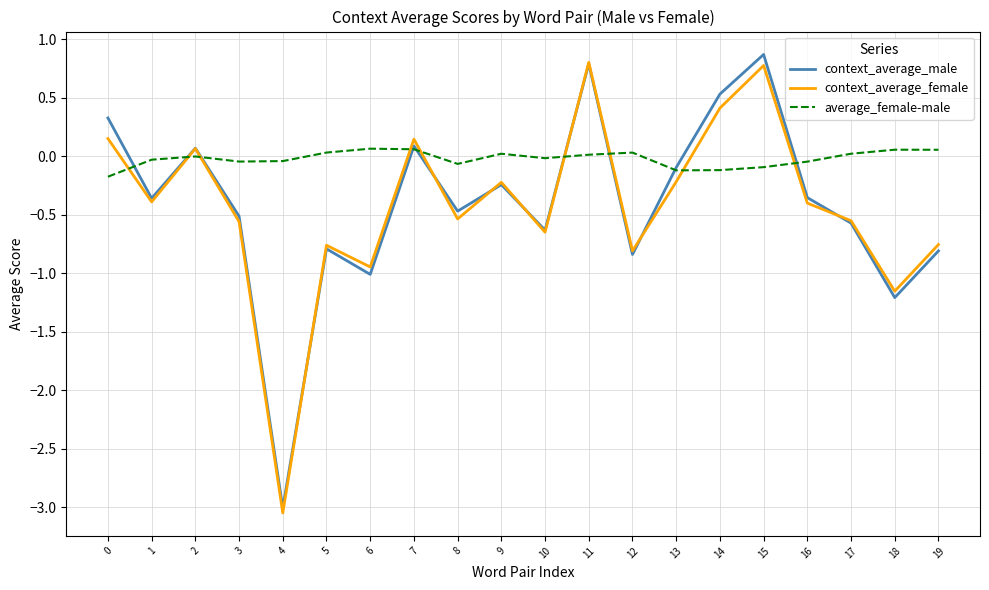

List the series in order of their peak value, lowest first.

average_female-male, context_average_female, context_average_male